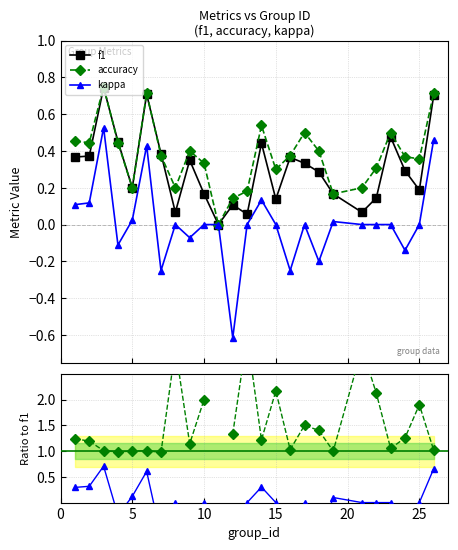

Does the chart display data point markers on the line(s)?

Yes